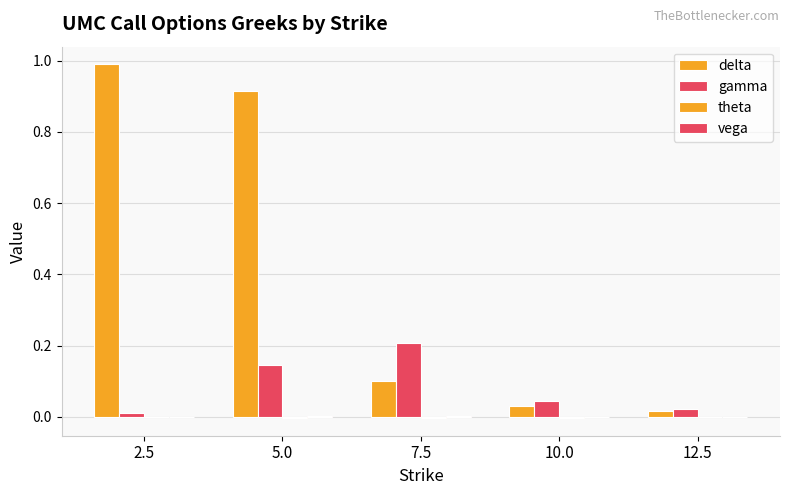

What position from the left is 5.0?

2